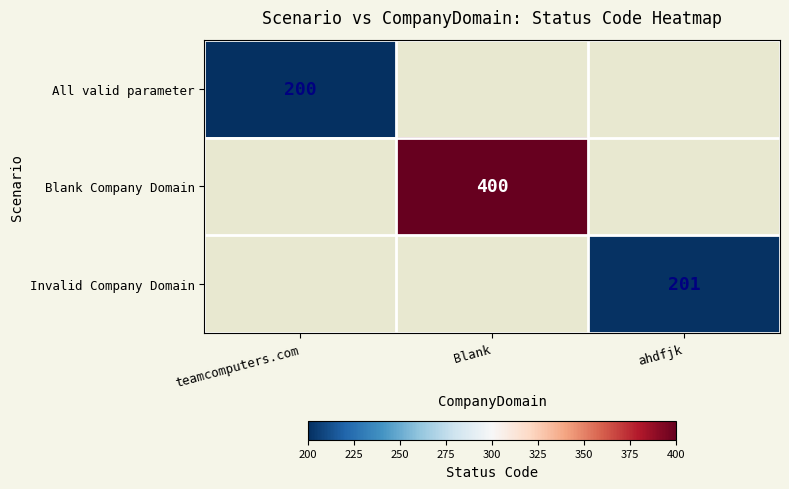

Which label corresponds to the largest value in the chart?

Blank